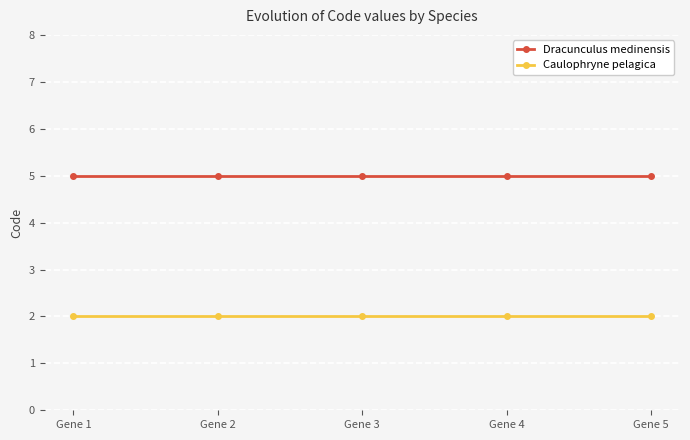

True or false: Caulophryne pelagica has more than 2 points higher than both neighbors.

False